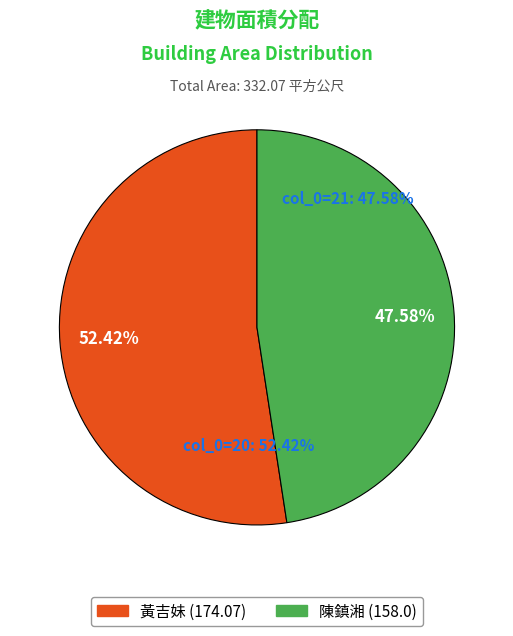

How many slices are in this pie chart?

2